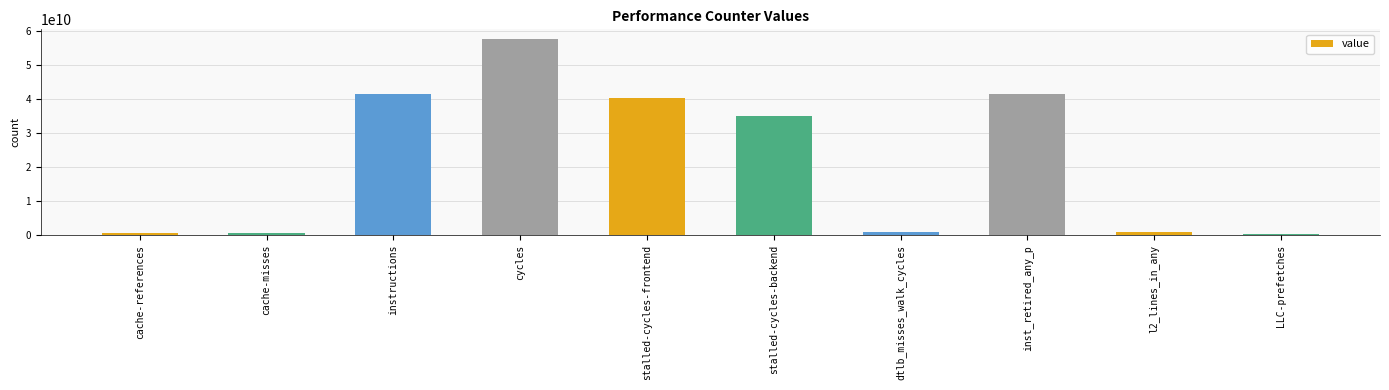

What is the sum of the values at l2_lines_in_any and LLC-prefetches?

1229202040